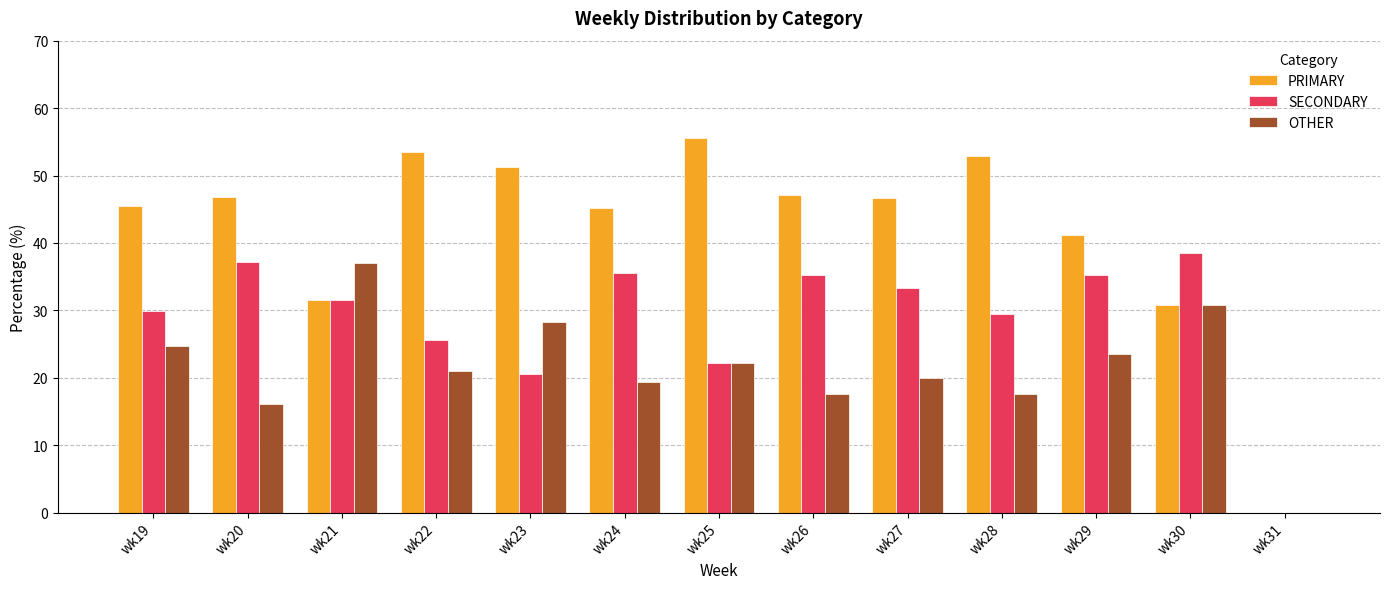

What is the sum of the PRIMARY values at wk25 and wk21?

87.0